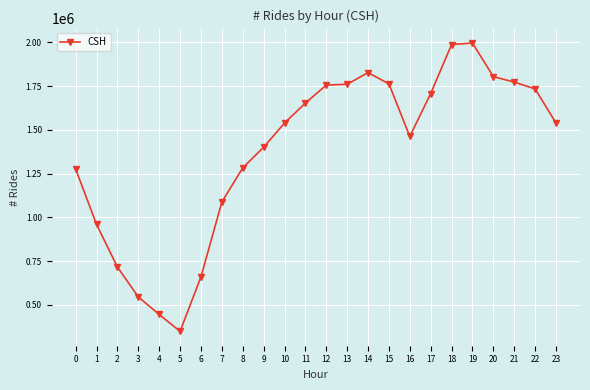

What is the difference between the maximum and minimum values?

1645747